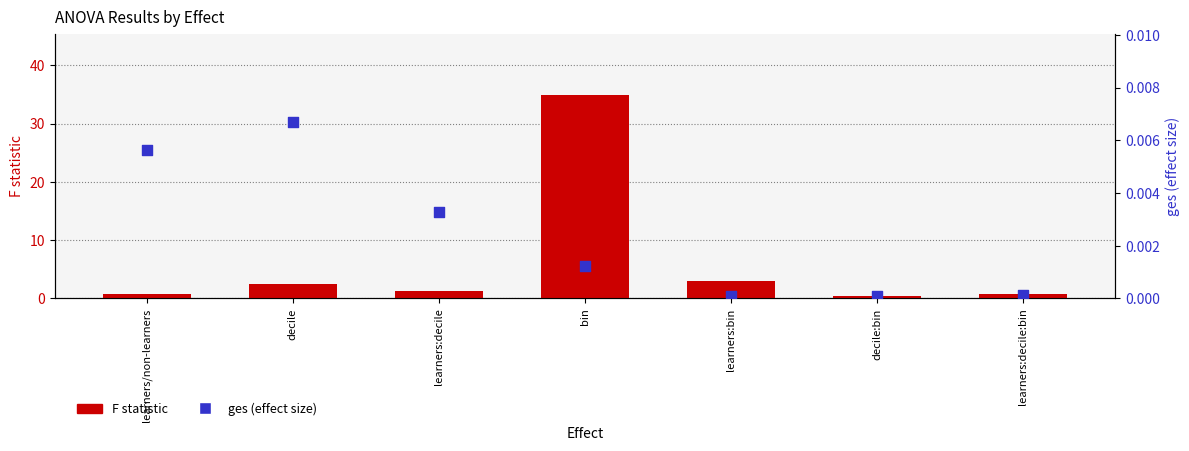

At how many categories does at least one series exceed 29?

1